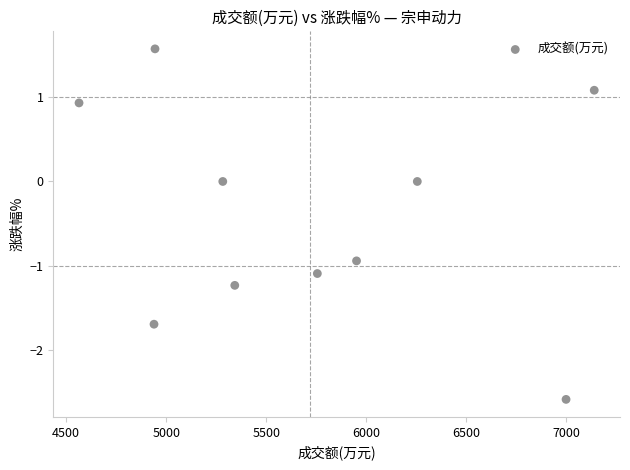

What is the average Y value?

-0.4